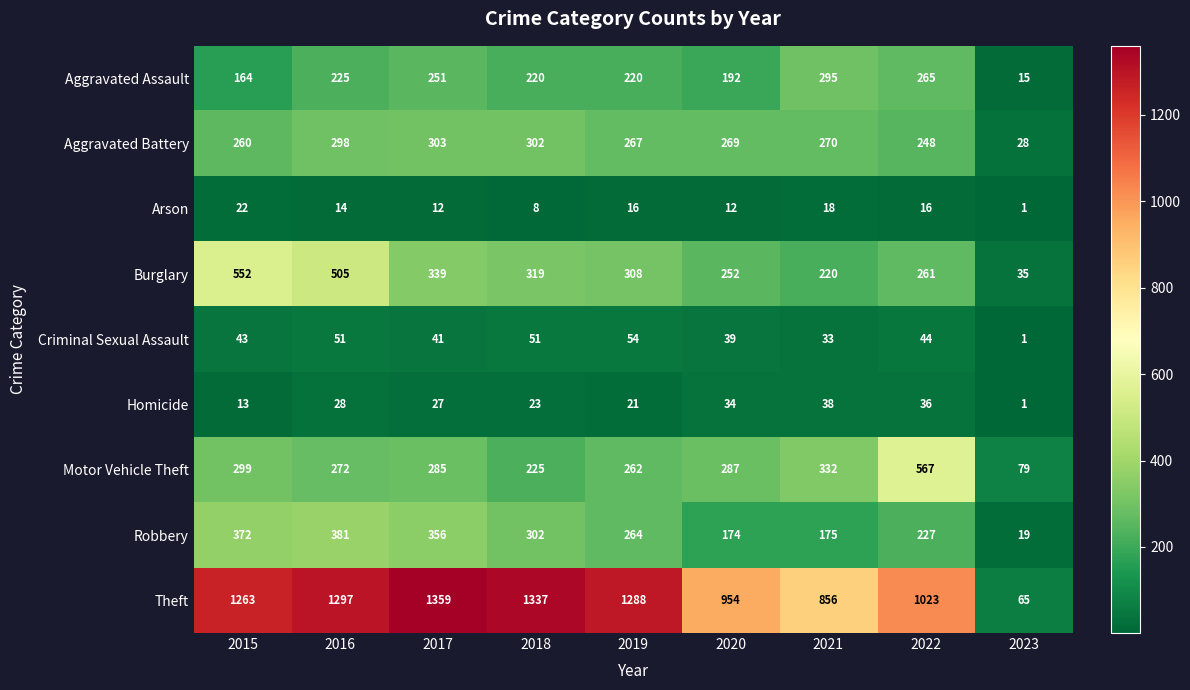

Where is Motor Vehicle Theft nearest to the value 323?

2021